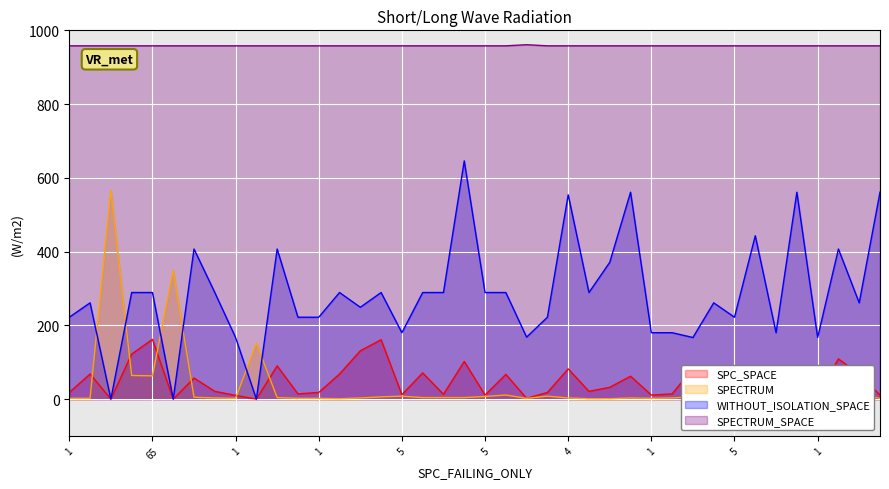

How many lines are shown in the chart?

4